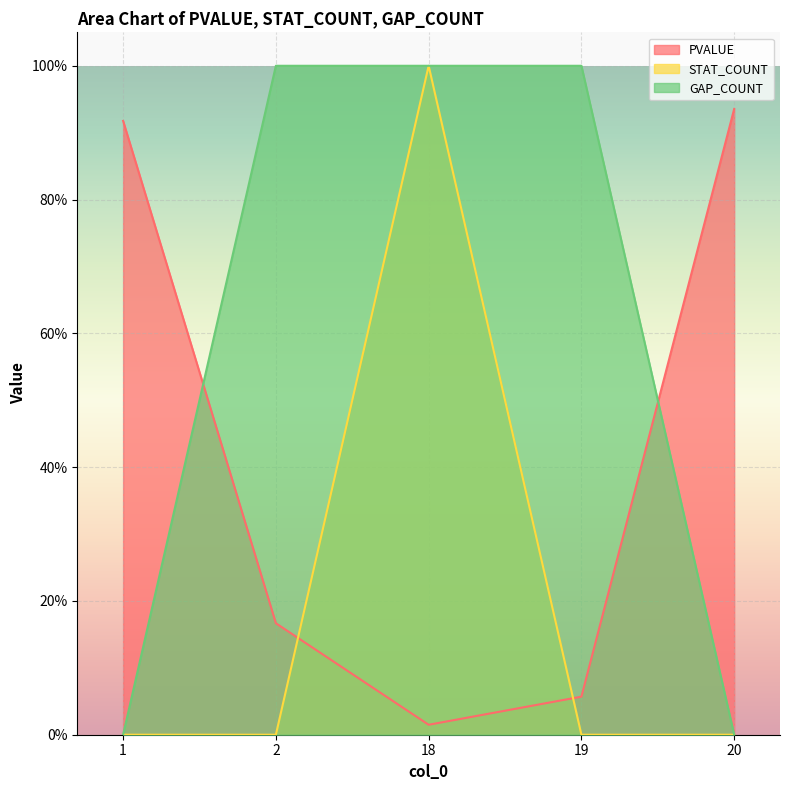

Which series has the largest total across all categories?

GAP_COUNT